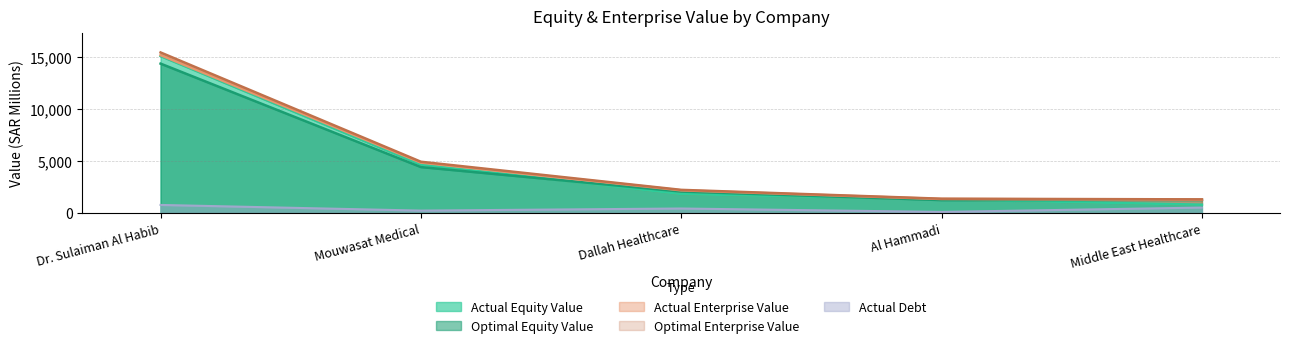

Is the value of actual_equity_value at Middle East Healthcare greater than the value of actual_debt at Middle East Healthcare?

Yes